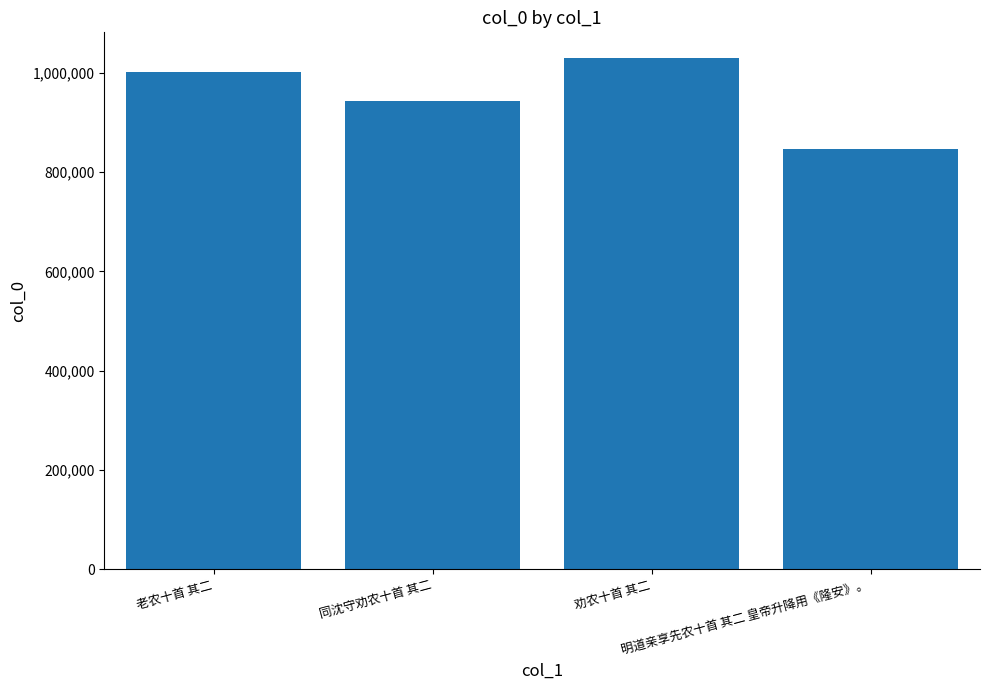

Where is the data nearest to the value 938777?

同沈守劝农十首 其二